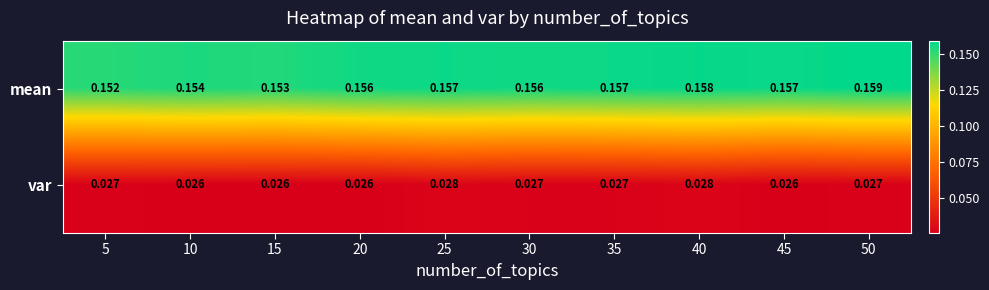

Between 30 and 40, which series saw the biggest shift?

mean